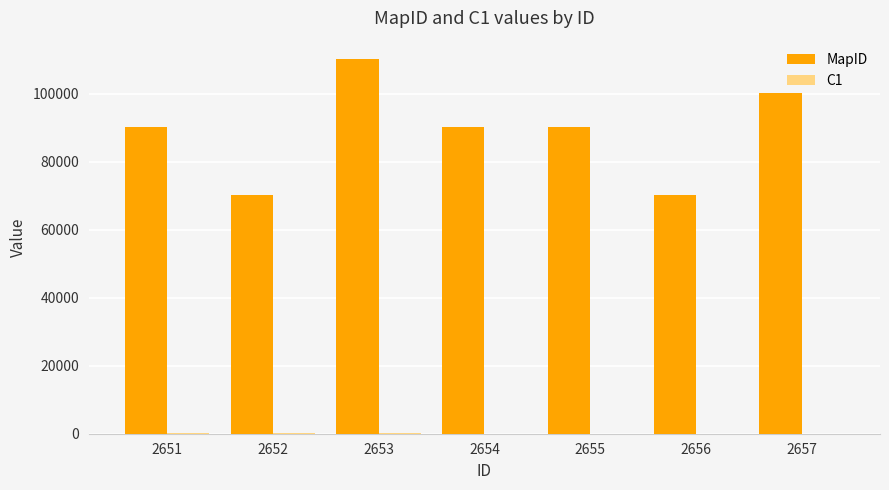

Between 2651 and 2653, which series saw the biggest shift?

MapID